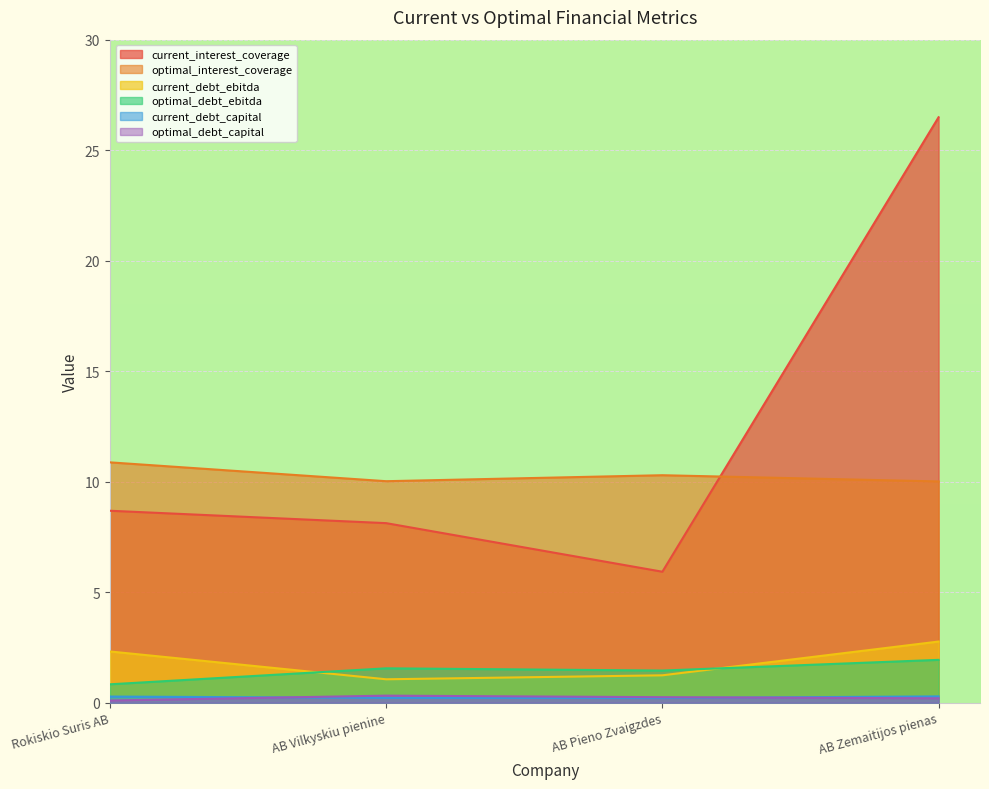

Is the value of current_interest_coverage at AB Zemaitijos pienas greater than the value of optimal_debt_capital at Rokiskio Suris AB?

Yes